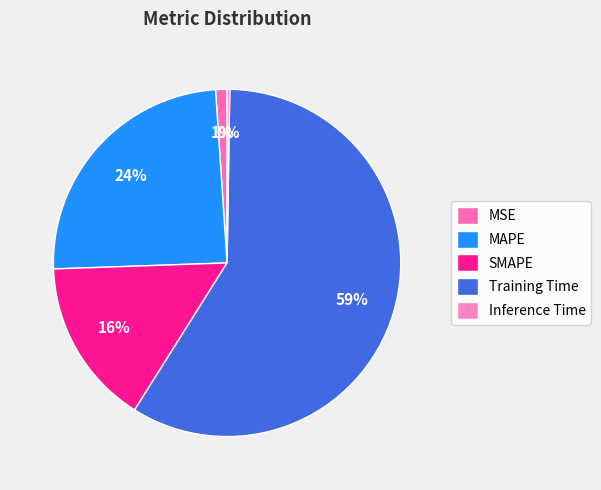

Which has a higher value, Inference Time or MSE?

MSE